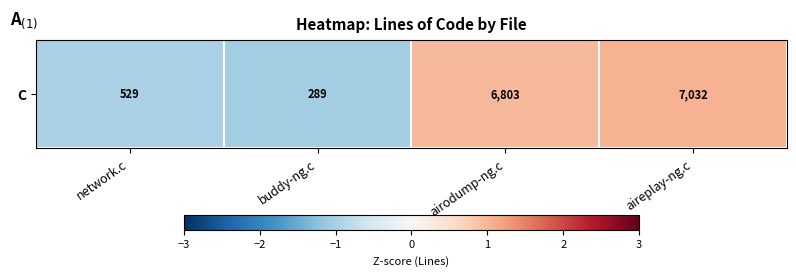

What is the difference between the second highest and minimum values?

2.0